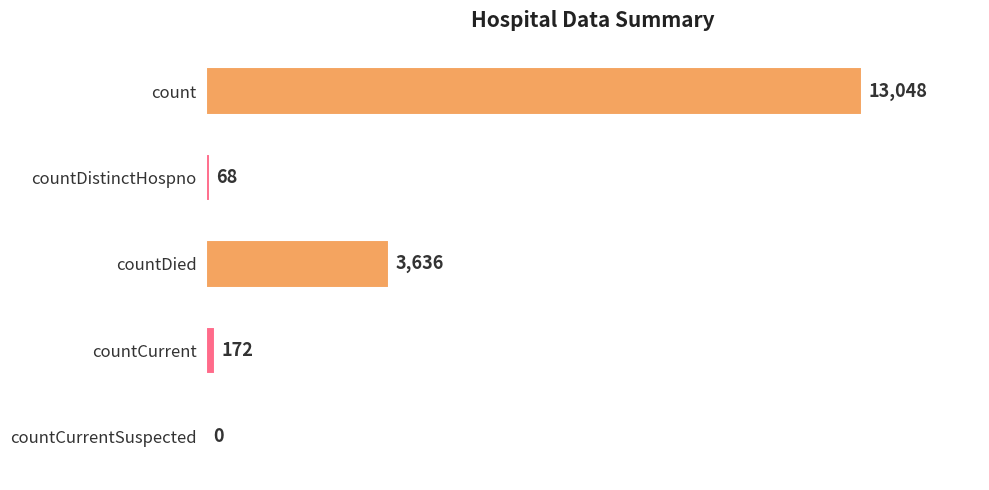

How many data points does each series have?

5